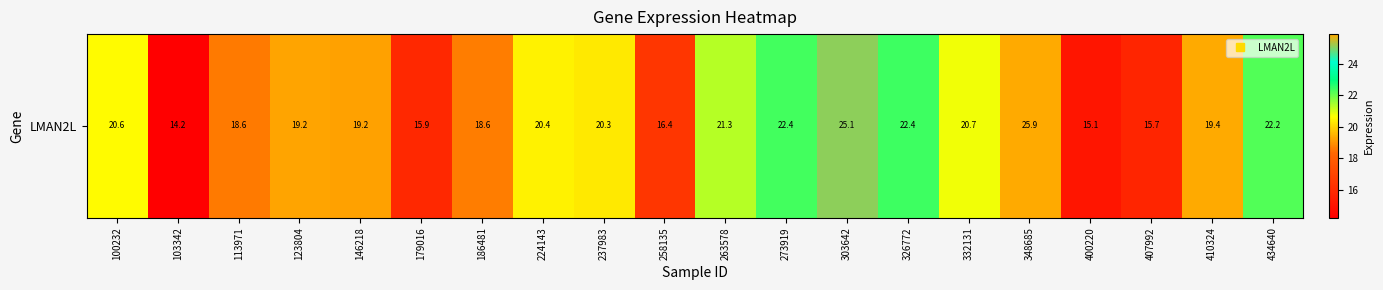

How many data points are less than 20?

10